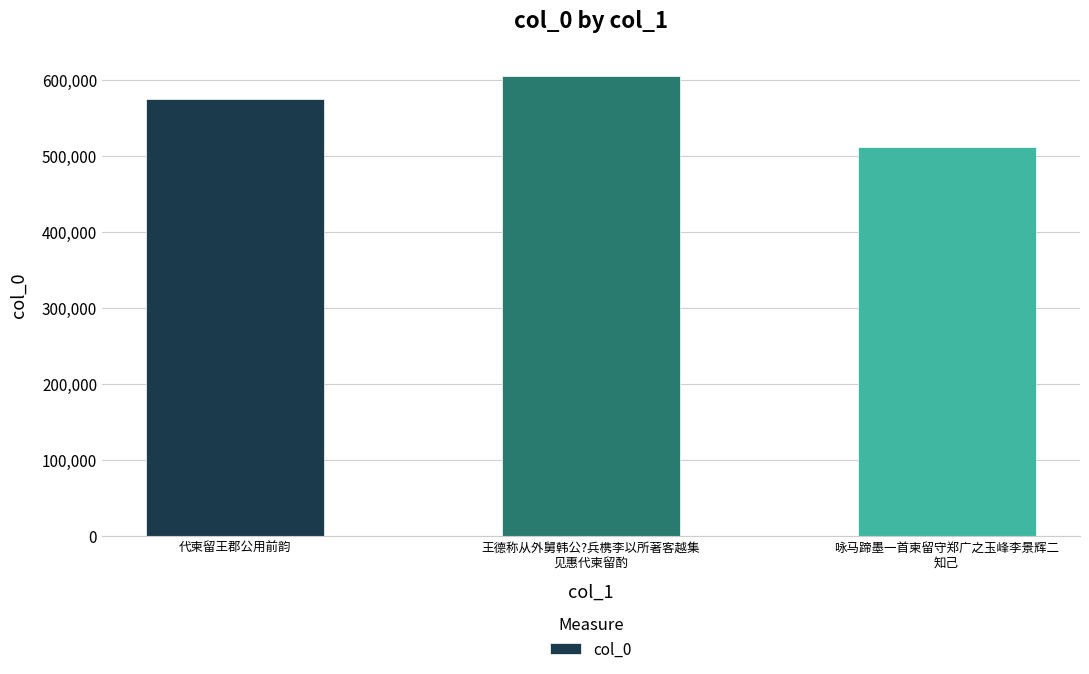

How many distinct data groups are displayed?

1